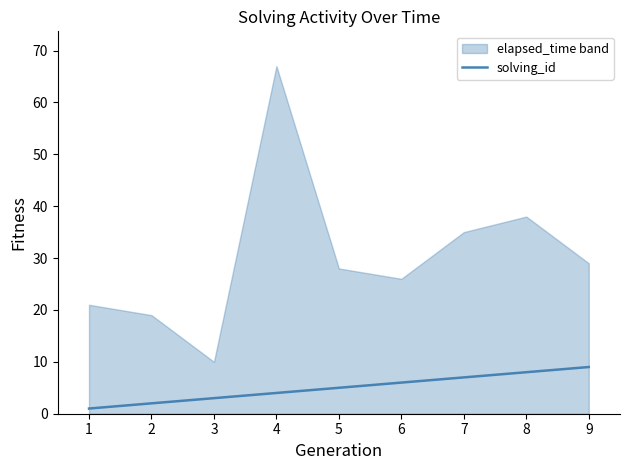

True or false: solving_id has a value of 2 at 2.

True